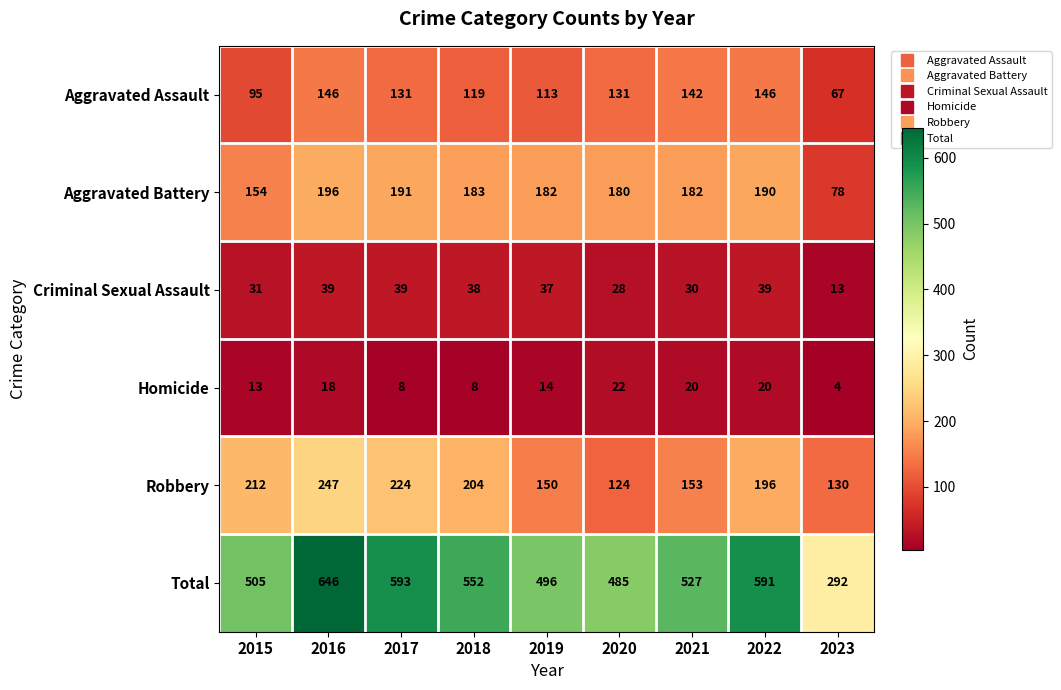

Rank the series by their maximum value, from lowest to highest.

Homicide, Criminal Sexual Assault, Aggravated Assault, Aggravated Battery, Robbery, Total